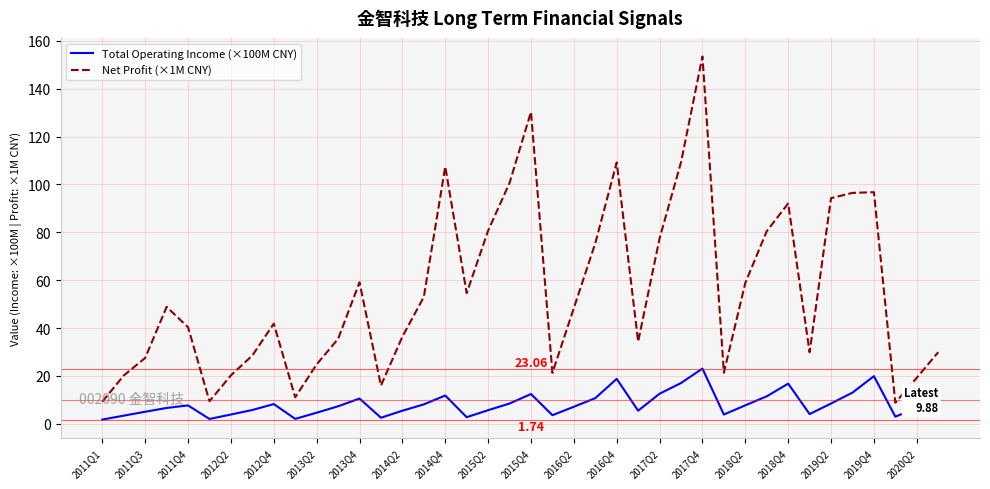

Rank the series by their maximum value, from lowest to highest.

Total Operating Income (×100M CNY), Net Profit (×1M CNY)